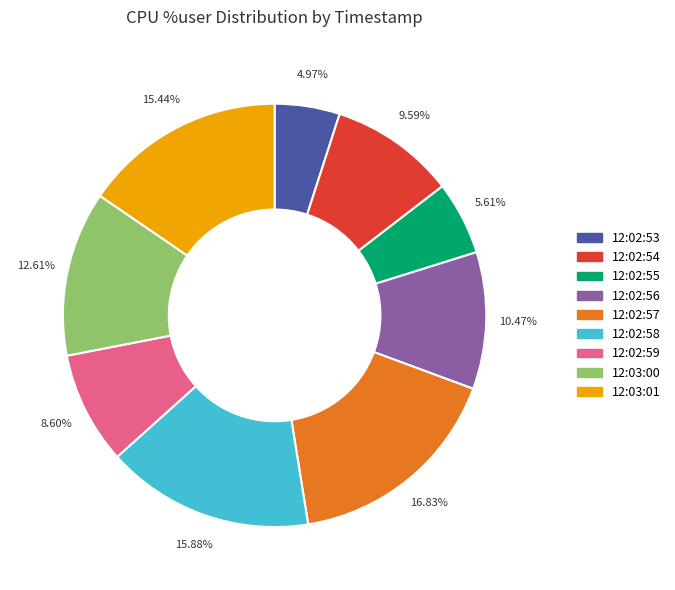

Which has a higher value, 12:02:54 or 12:02:53?

12:02:54